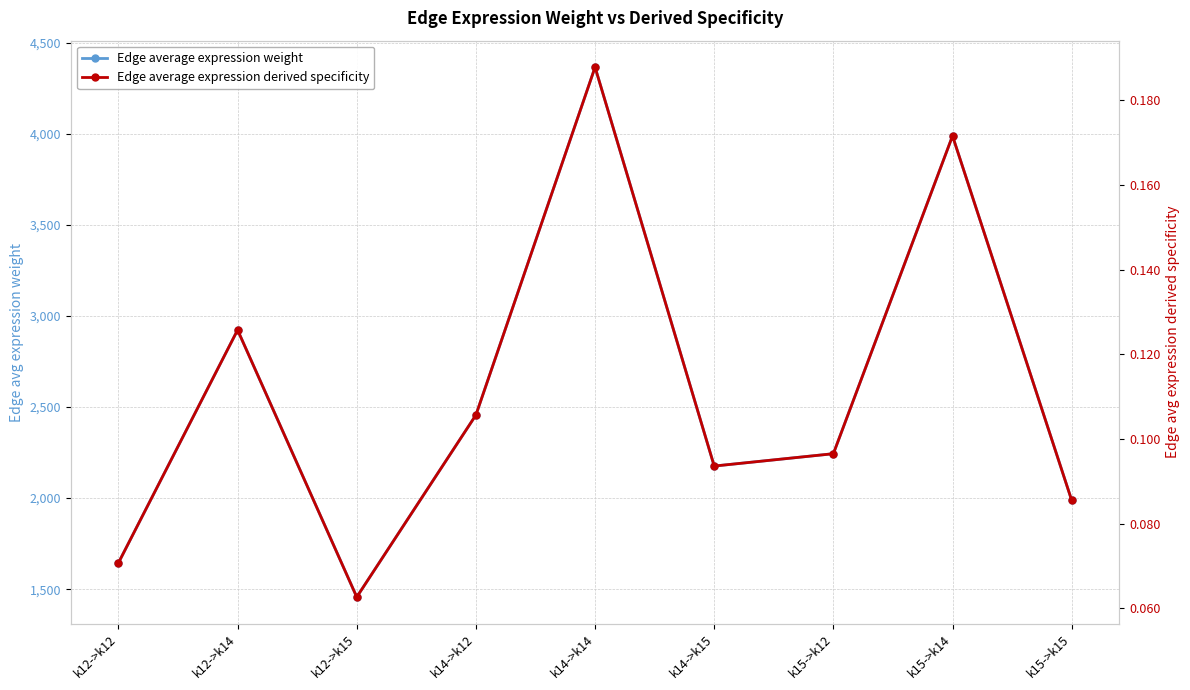

Reading left to right, transcribe all the data shown in this chart.

Edge average expression weight: 1644.4	2923.5	1456.8	2456.4	4367.1	2176.2	2244.0	3989.4	1988.0
Edge average expression derived specificity: 0.1	0.1	0.1	0.1	0.2	0.1	0.1	0.2	0.1